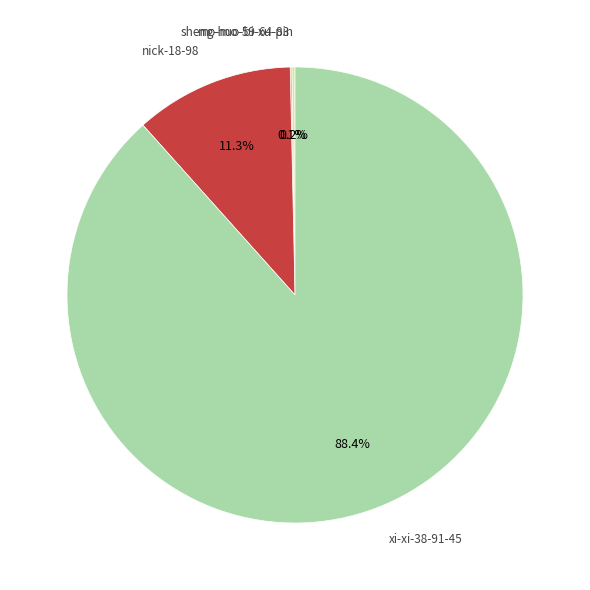

Is there a majority slice in this chart?

Yes